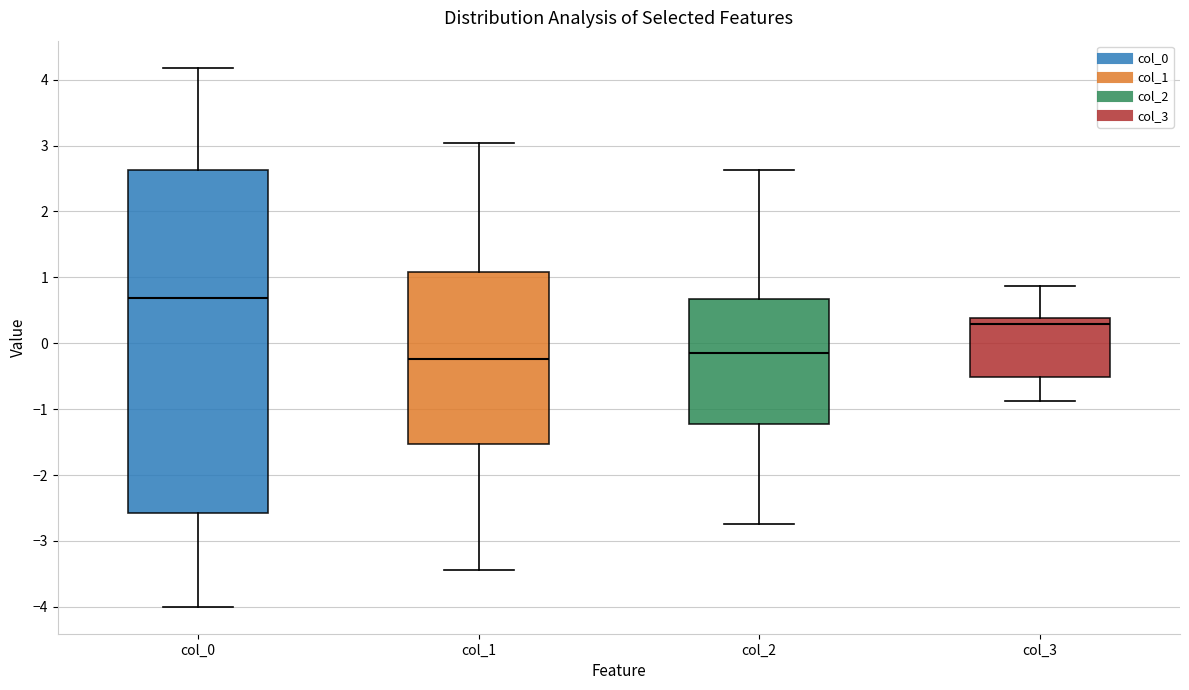

Reading left to right, read every box against the y-axis: the position of its median line, the range the box covers, and the ends of its whiskers. The values are not printed on the chart, so give them approximately, as read against the axis.

col_0: median 0.7, box -2.6 to 2.6, whiskers -4.0 to 4.2
col_1: median -0.2, box -1.5 to 1.1, whiskers -3.4 to 3.0
col_2: median -0.2, box -1.2 to 0.7, whiskers -2.7 to 2.6
col_3: median 0.3, box -0.5 to 0.4, whiskers -0.9 to 0.9